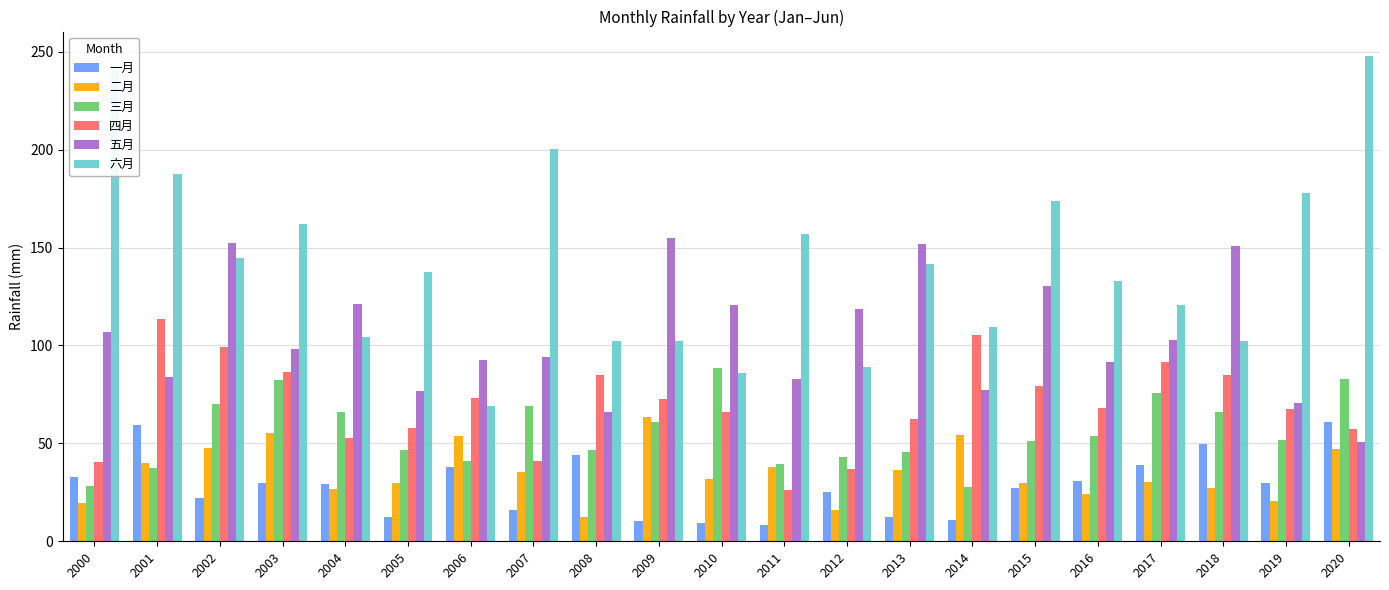

What is the average value of the 六月 series?

142.4